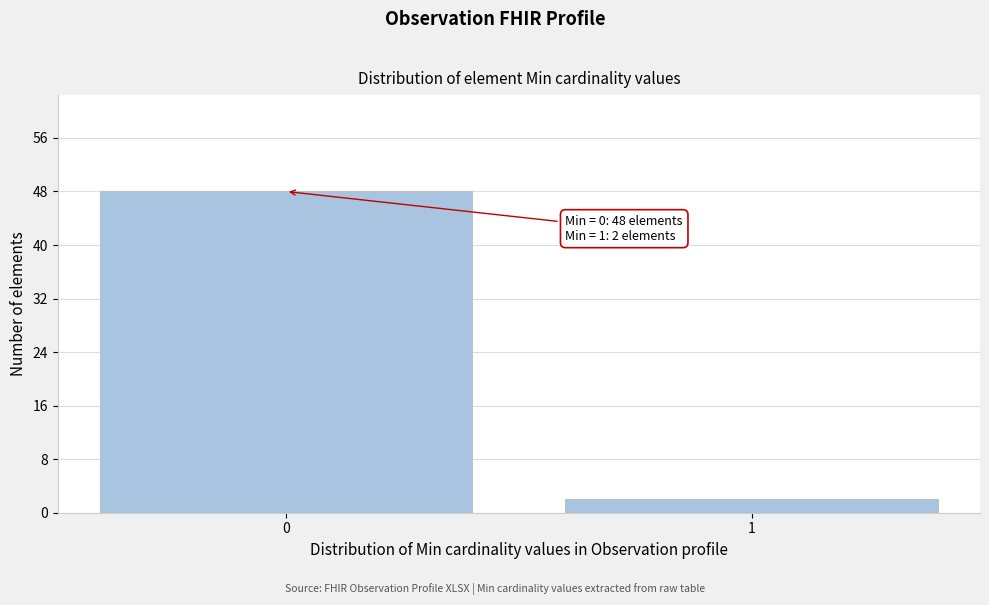

Reading right to left, extract all data points from this chart.

2	48